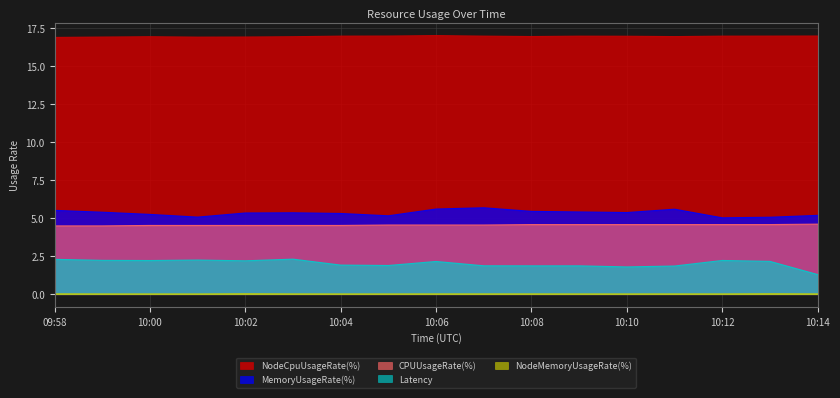

List the series in order of their peak value, lowest first.

NodeMemoryUsageRate(%), Latency, CPUUsageRate(%), MemoryUsageRate(%), NodeCpuUsageRate(%)